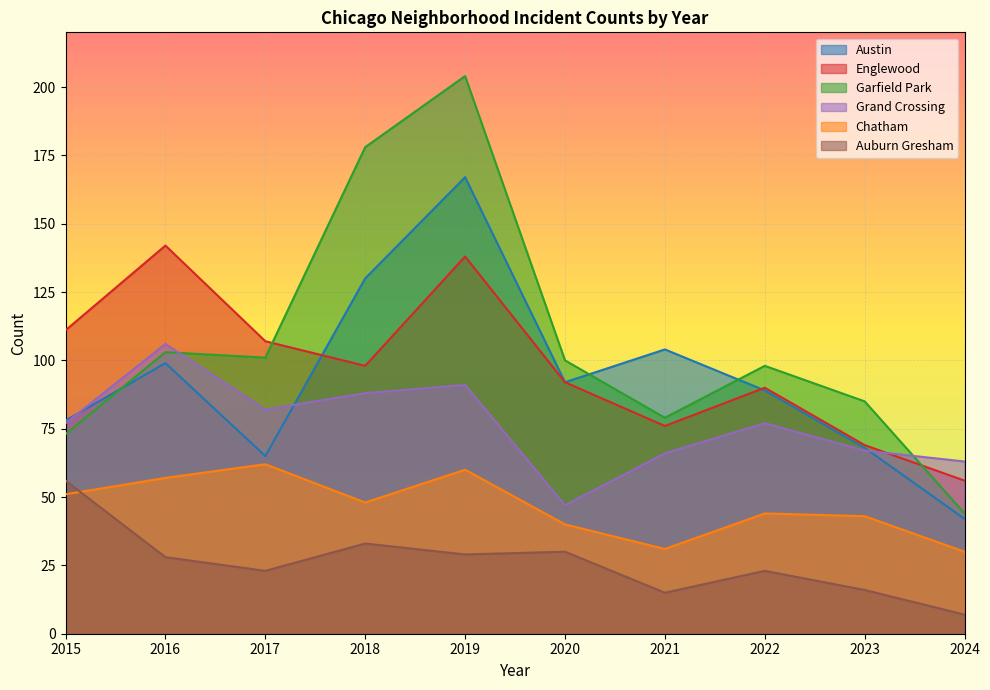

What is the difference between the highest and lowest values at 2022?

75